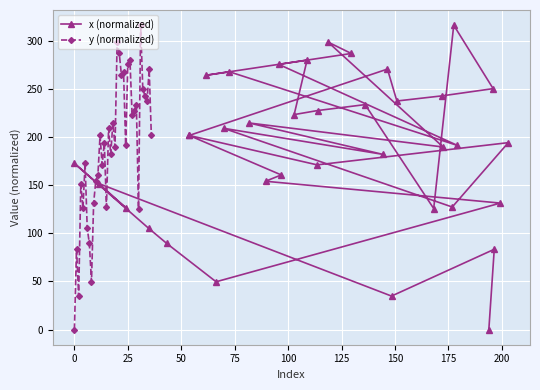

In y (normalized), how many points are lower than both neighbors (excluding endpoints)?

12